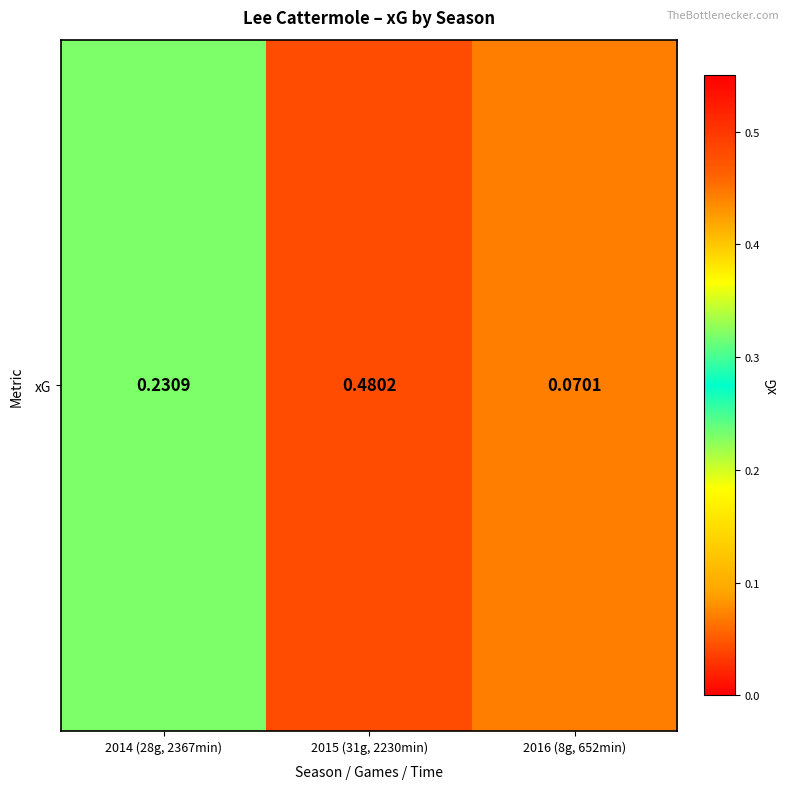

The chart shows a value of 0.3 at 2015 (31g, 2230min). True or false?

False